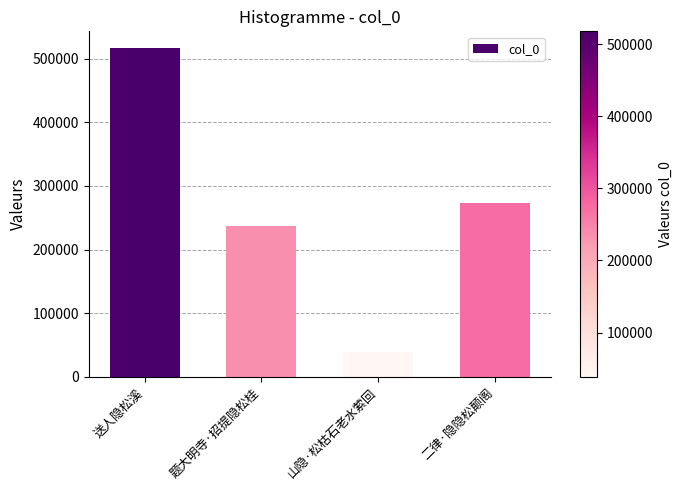

How many bars are there in total?

4